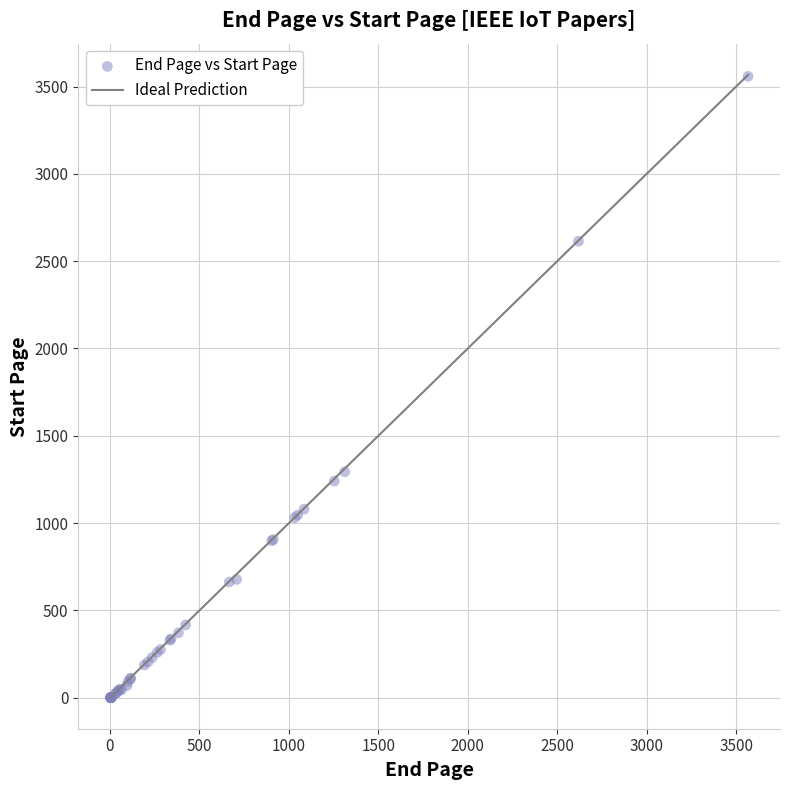

What Y value in the scatter plot is closest to 1779?

1294